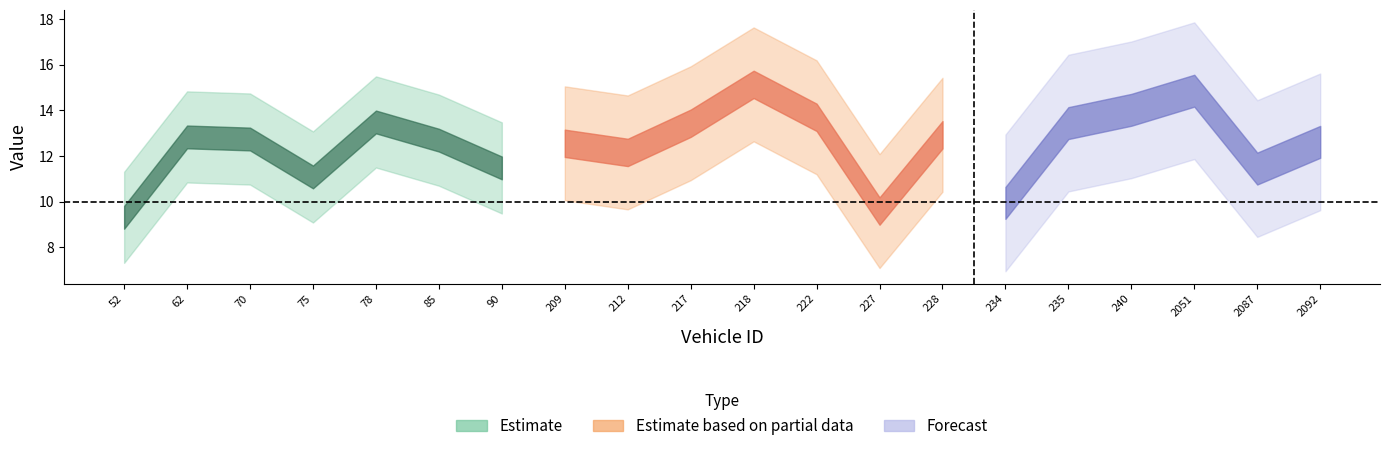

At which category is the sum across all series the highest?

218.0